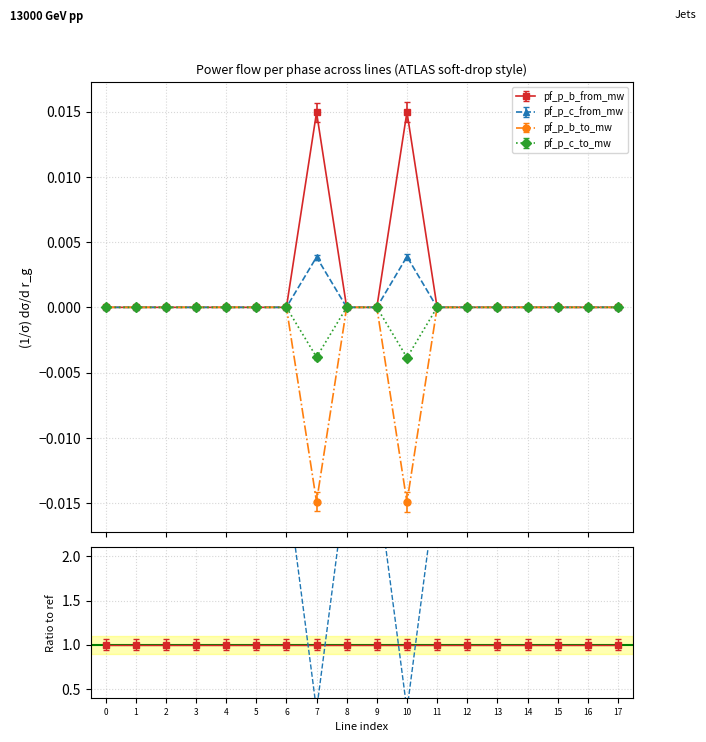

How many lines are shown in the chart?

4